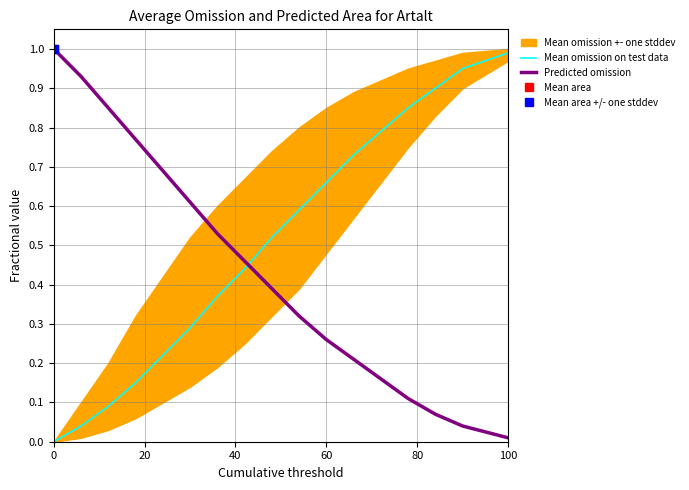

List the series in order of their peak value, highest first.

Predicted omission, Mean omission on test data